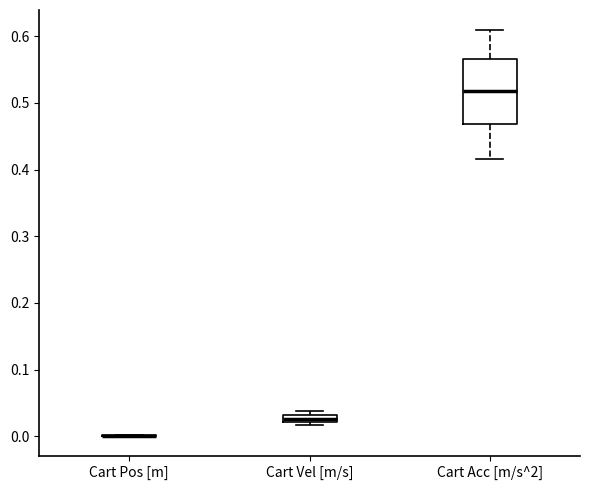

Where is the lower edge of the box for Cart Vel [m/s] on the y-axis? The values are not printed on the chart, so give them approximately, as read against the axis.

0.02